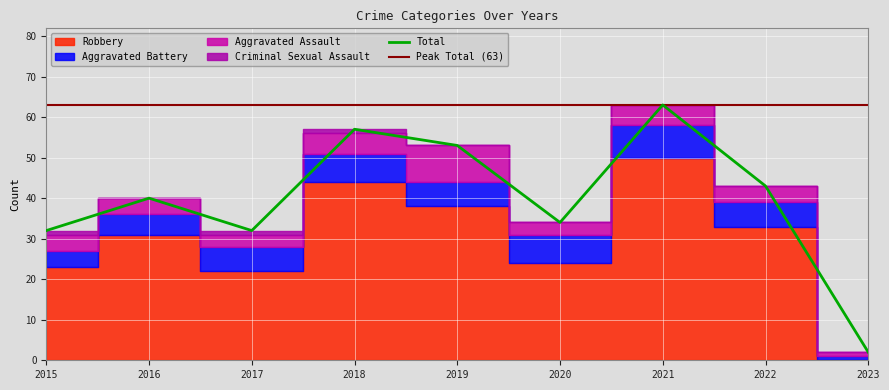

What is the difference between the highest and lowest values at 2023?

2